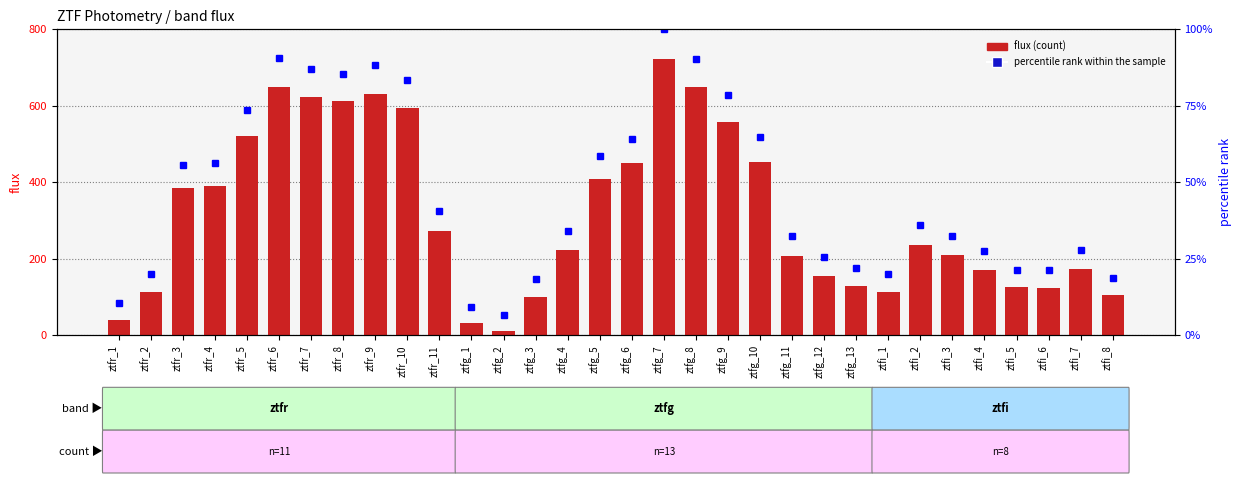

What is the difference between the percentile rank within the sample values at ztfr_1 and ztfg_4?

23.8